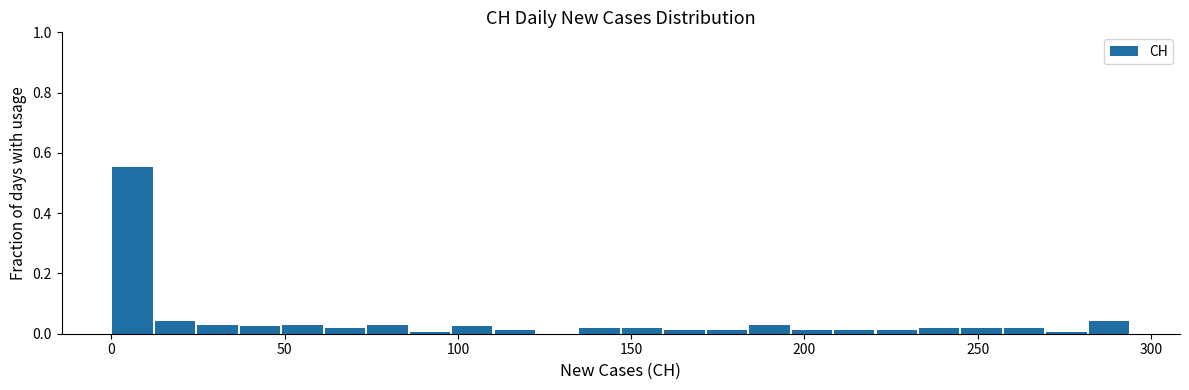

Read against the x-axis, roughly where is the centre of the tallest bar?

5